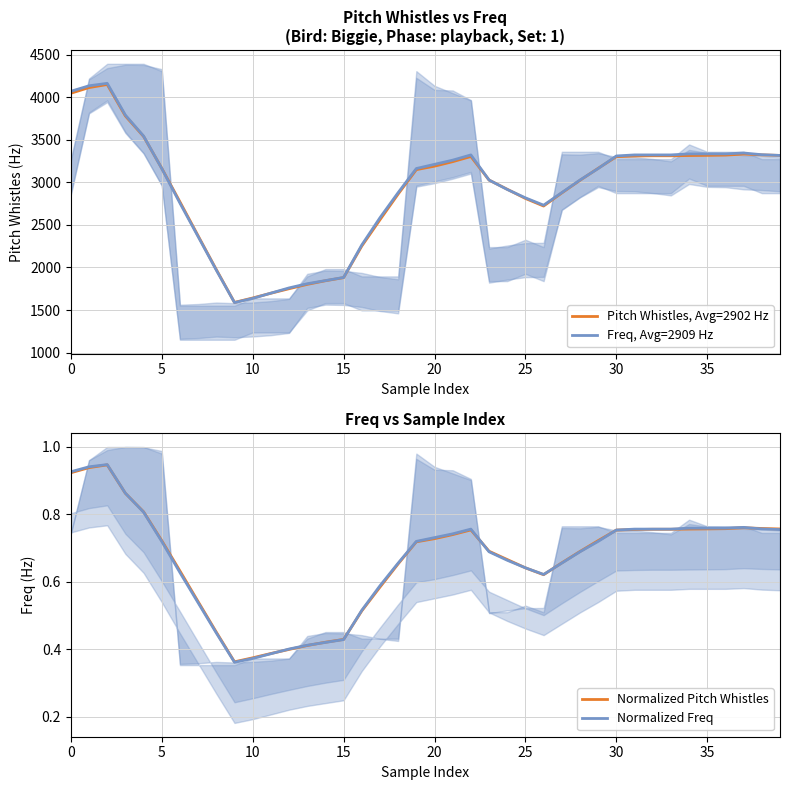

True or false: Pitch Whistles, Avg=2902 Hz and Normalized Pitch Whistles cross at least once.

False